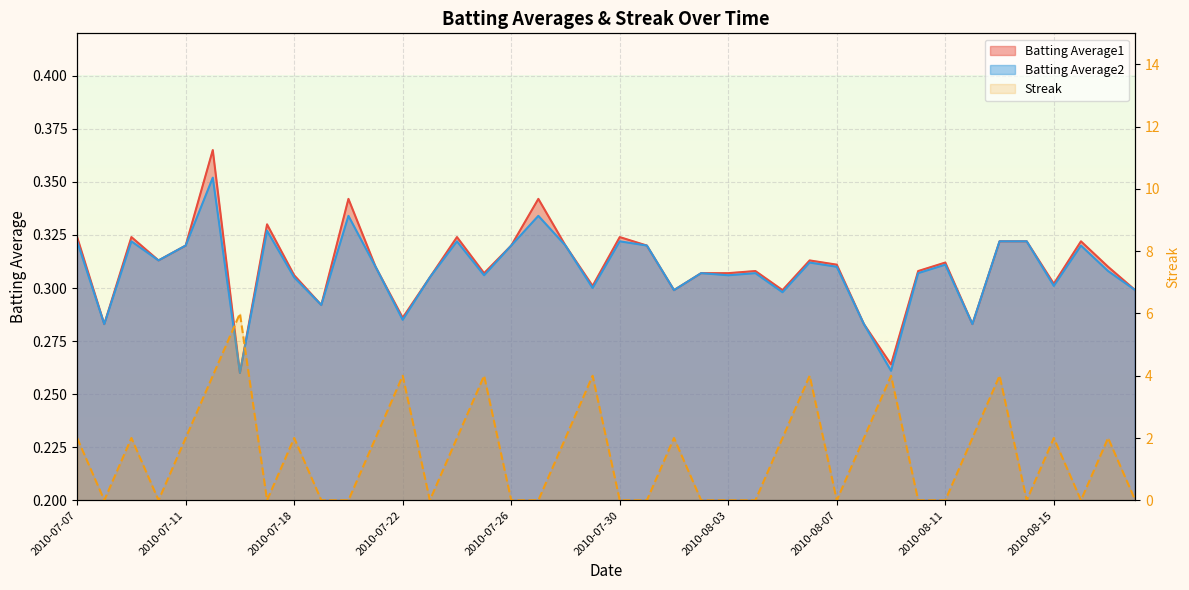

True or false: the data shows -4 at 10.

False